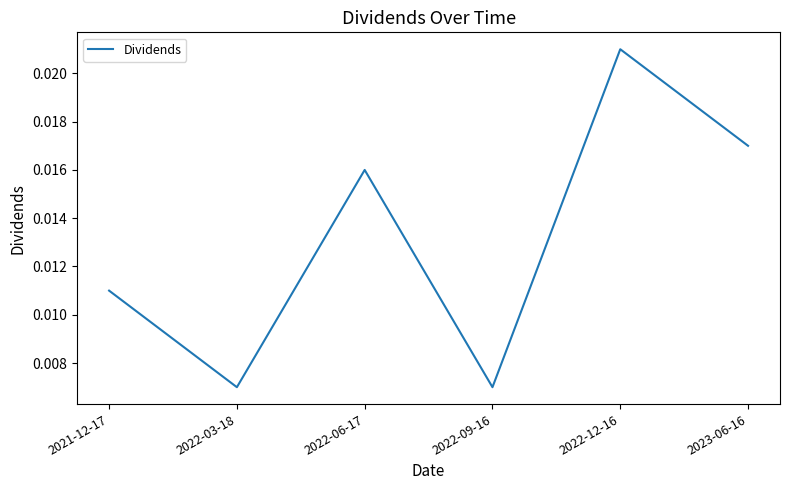

Which has a higher value, 2022-12-16 or 2022-09-16?

2022-12-16